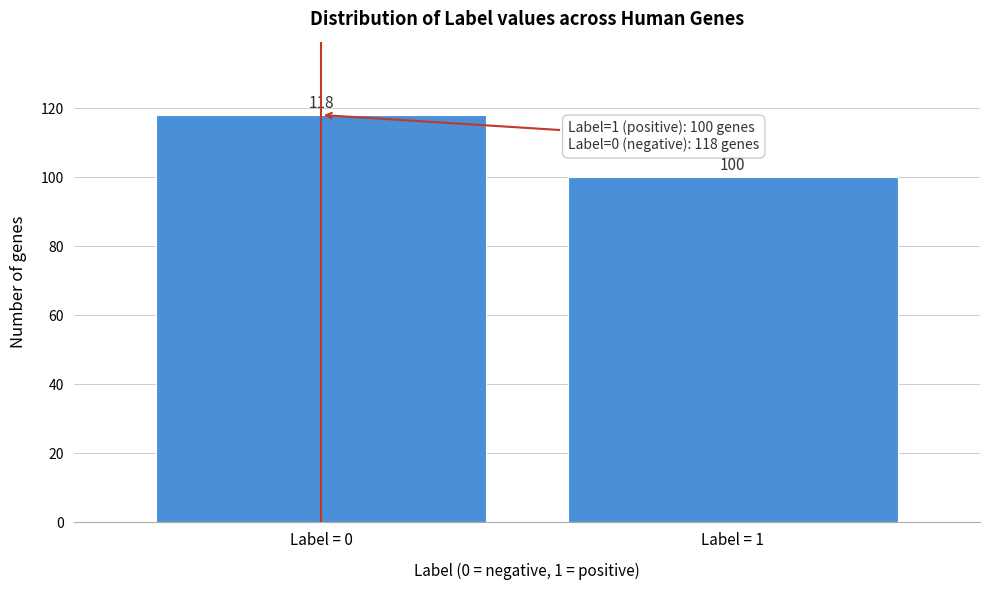

Reading left to right, list all the values displayed in this chart.

Label = 0=118	Label = 1=100